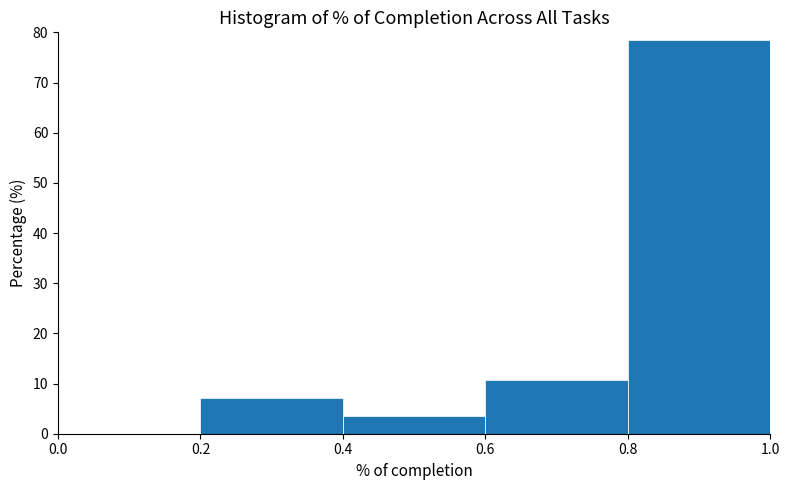

Reading left to right, transcribe this chart: for each bar, give the range it covers on the x-axis and its height. The values are not printed on the chart, so give them approximately, as read against the axis.

0.0 to 0.2: 0
0.2 to 0.4: 7
0.4 to 0.6: 4
0.6 to 0.8: 11
0.8 to 1.0: 79